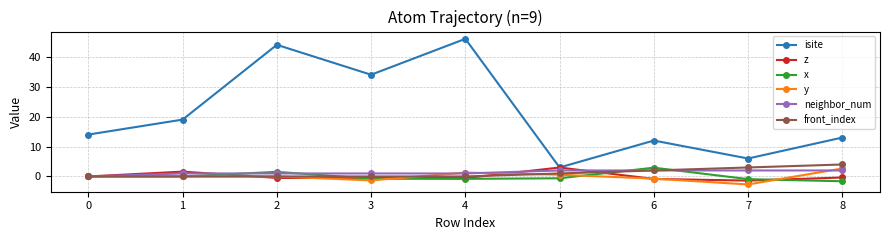

What is the difference between the highest and lowest values at 7?

8.7